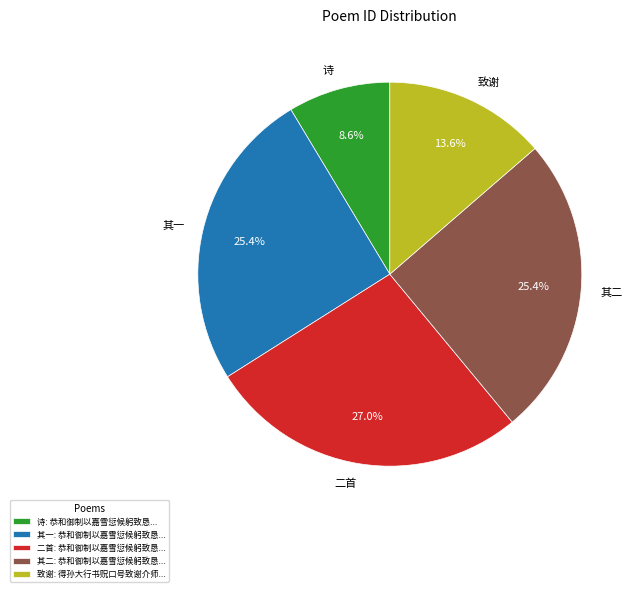

Does 其一 account for over 50% of the chart?

No